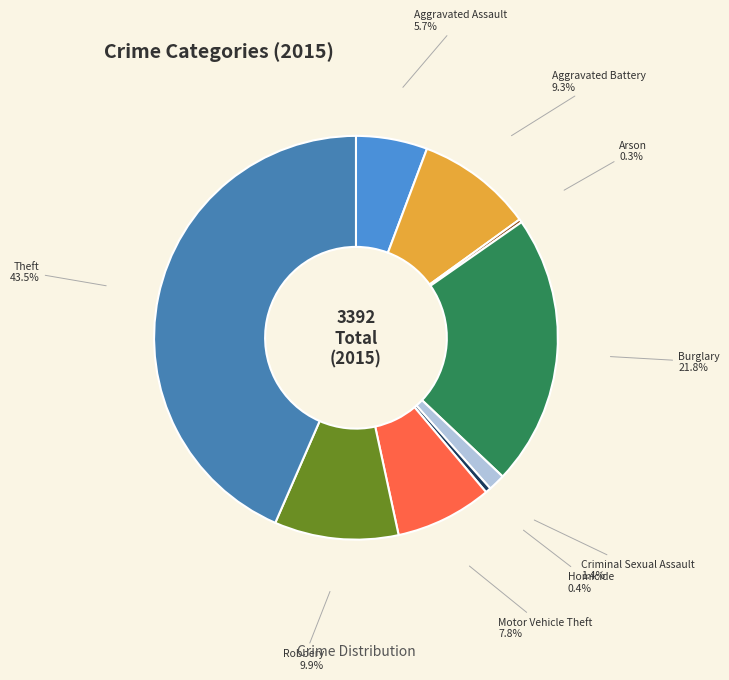

To the nearest percent, what is the combined percentage of Burglary and Aggravated Assault?

27%